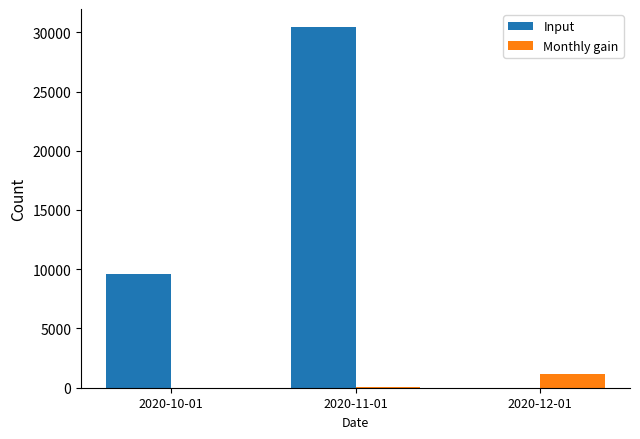

How many series are shown in this chart?

2